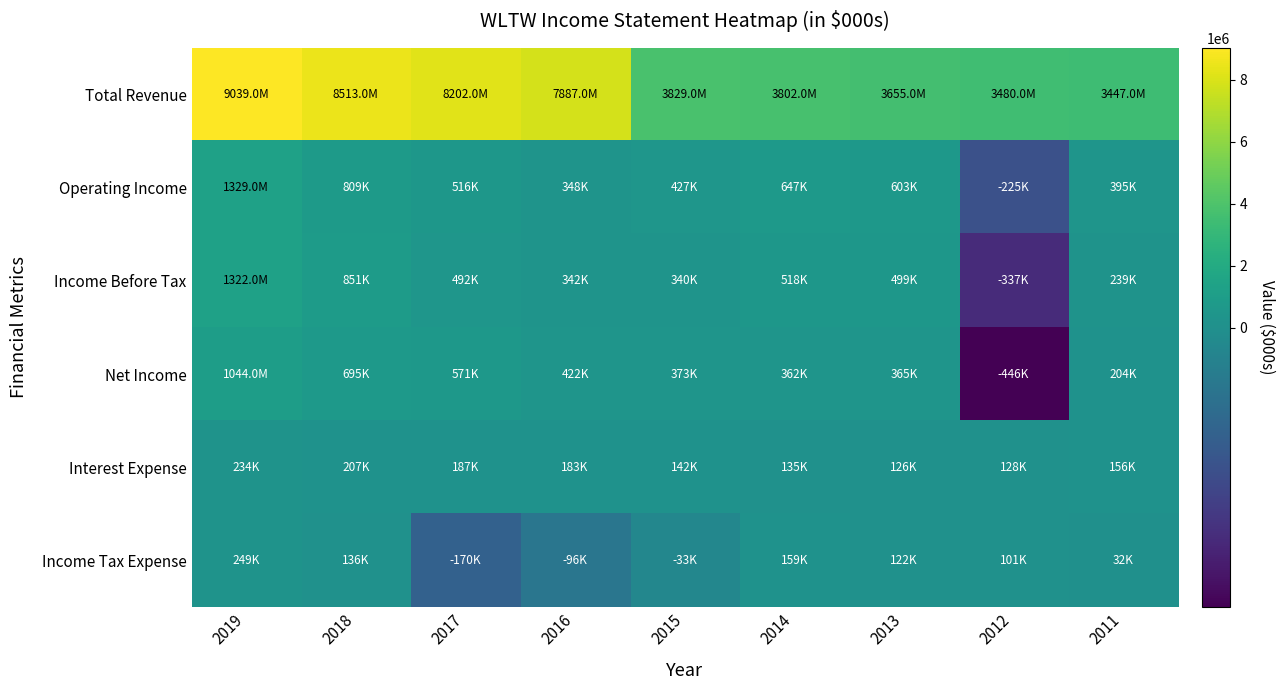

Which series has the widest spread of values?

Total Revenue